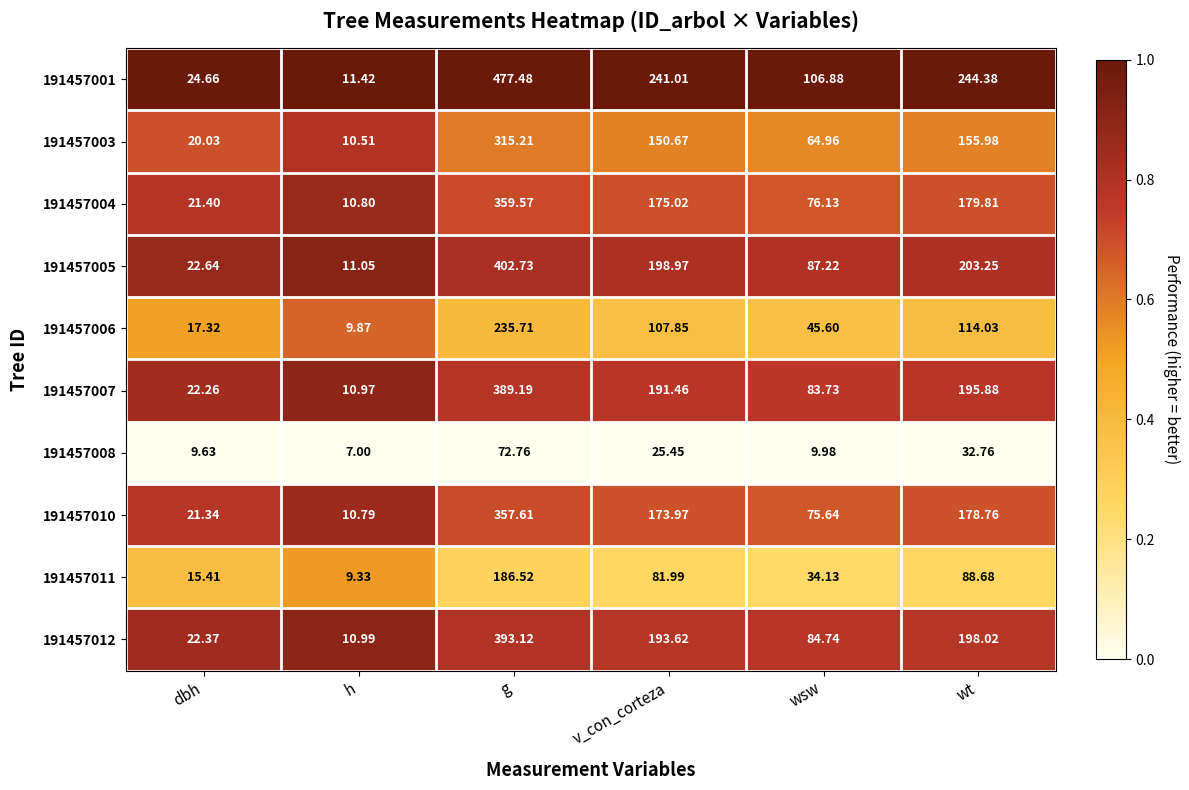

List the labels in order of 191457005 value, smallest first.

h, dbh, wsw, v_con_corteza, wt, g